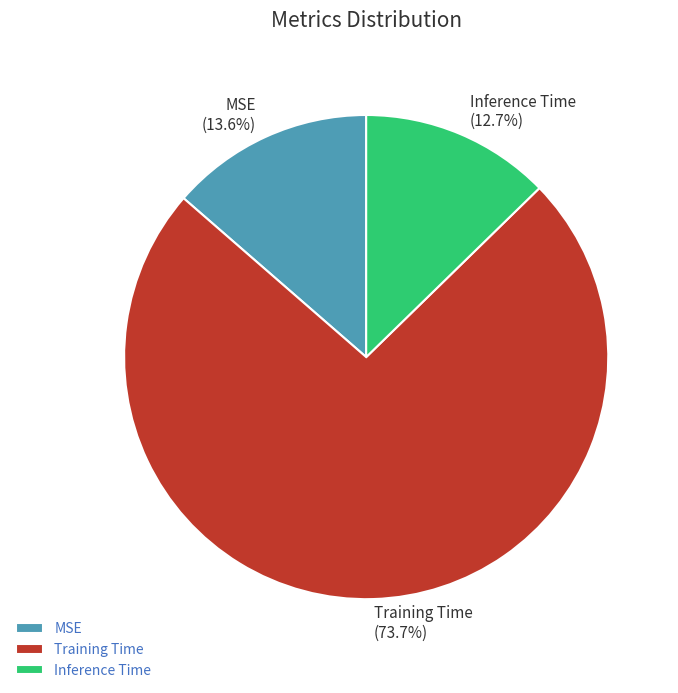

What percentage is the Training Time slice, to the nearest percent?

74%